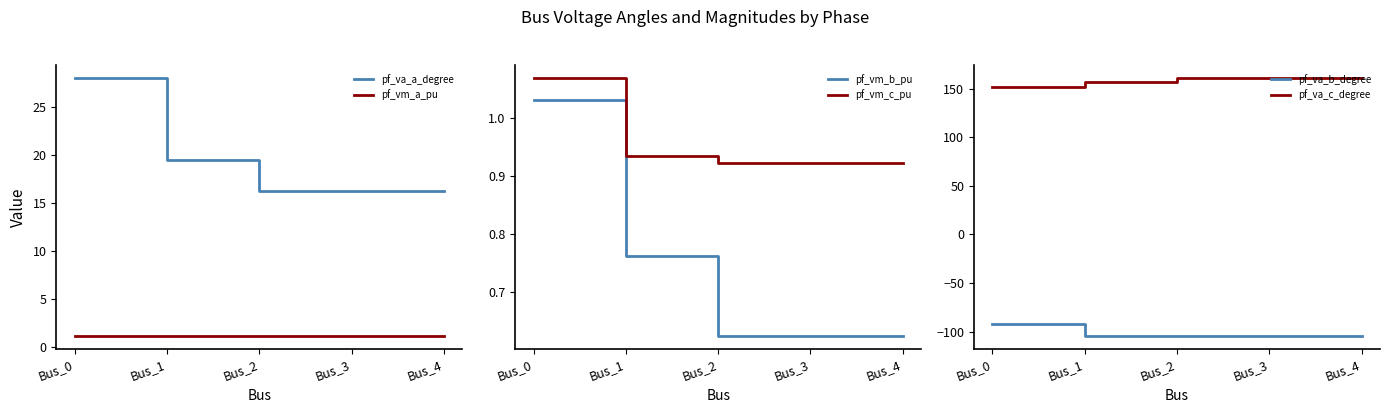

Where is pf_va_c_degree nearest to the value 156?

Bus_1